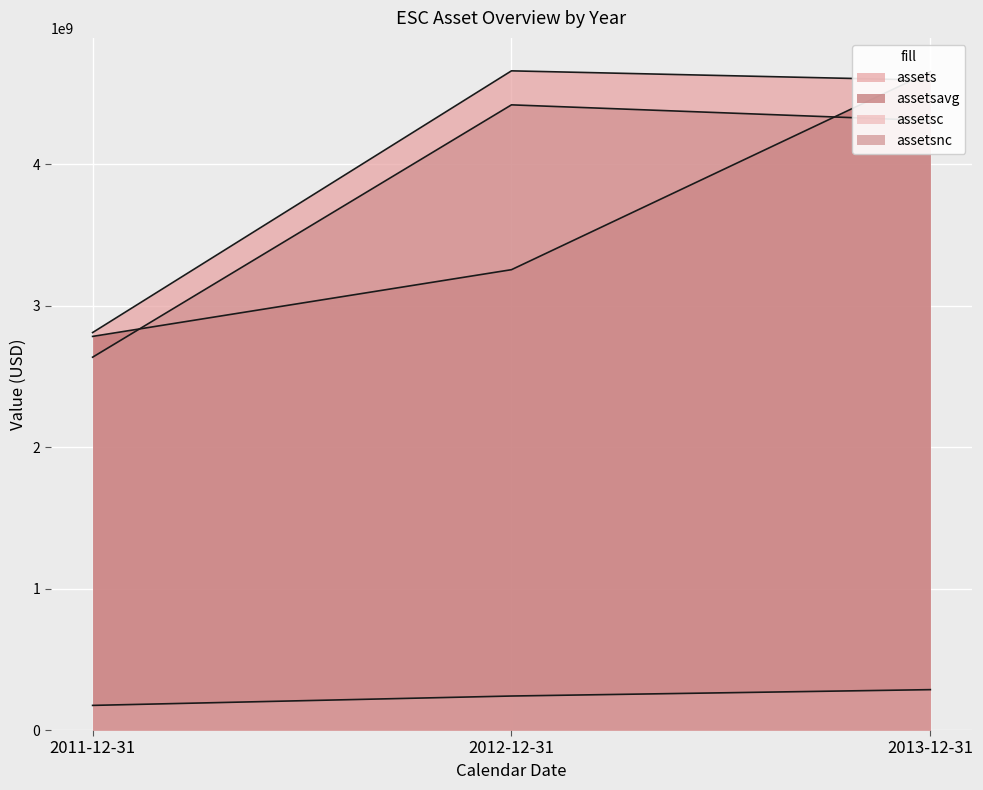

What is the value of the assetsavg point at the 3rd from the left?

4655197250